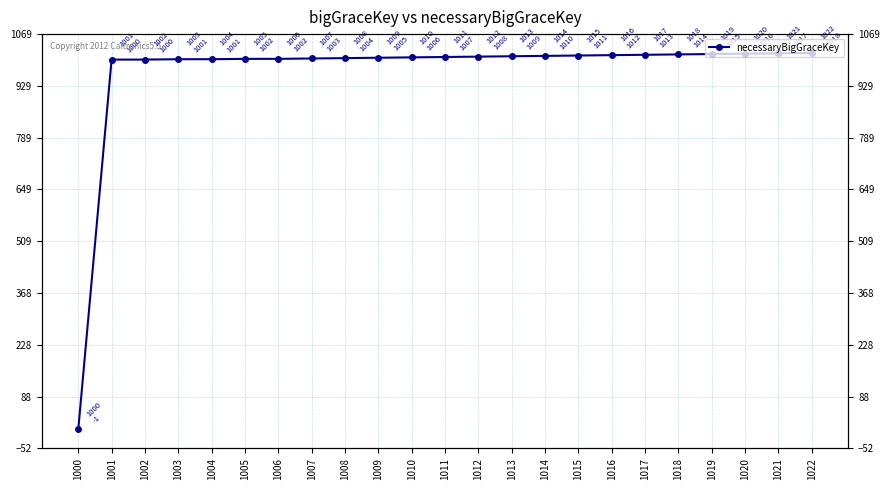

What is the difference between the values at 1022 and 1008?

14